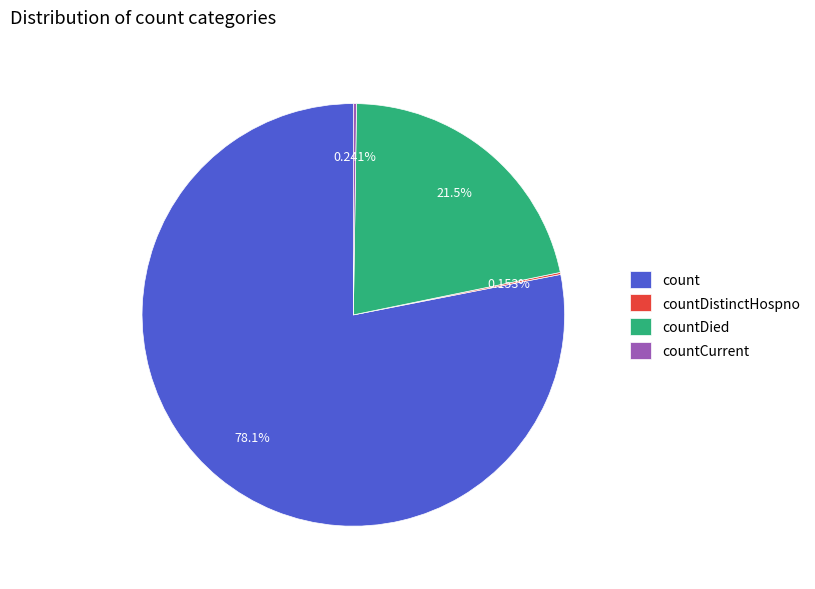

Does any single category account for the majority?

Yes